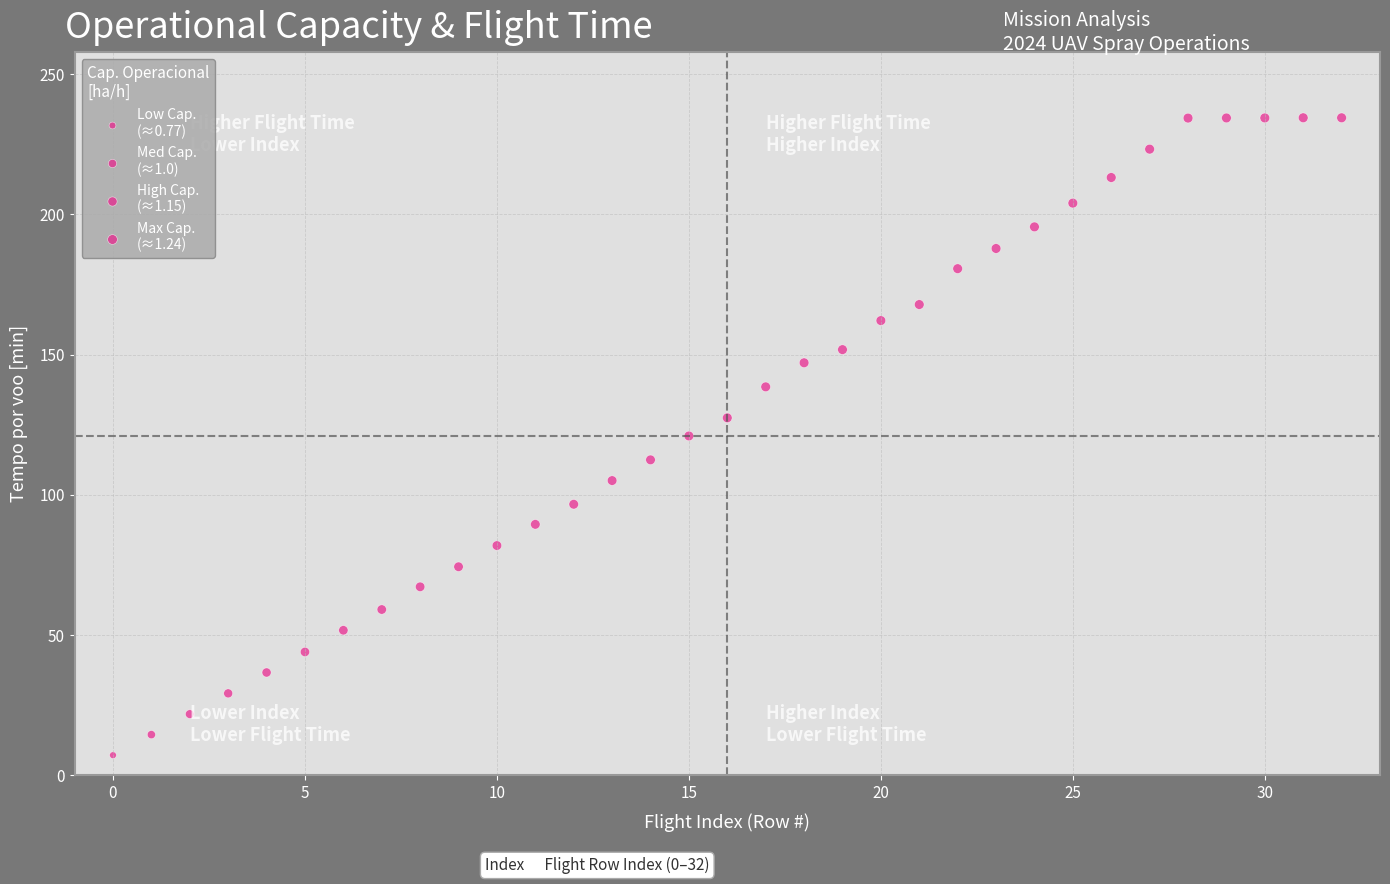

What is the range of Y values (max minus min)?

227.2